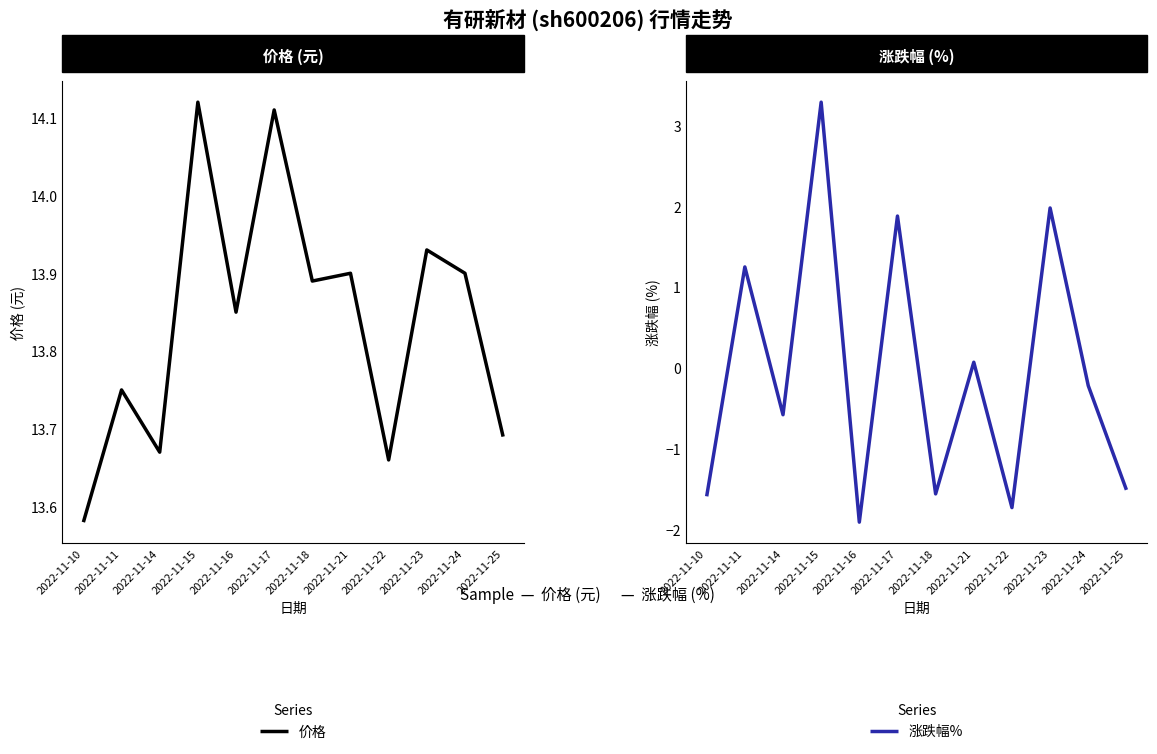

The 涨跌幅% series shows -1.7 at 2022-11-22. True or false?

True